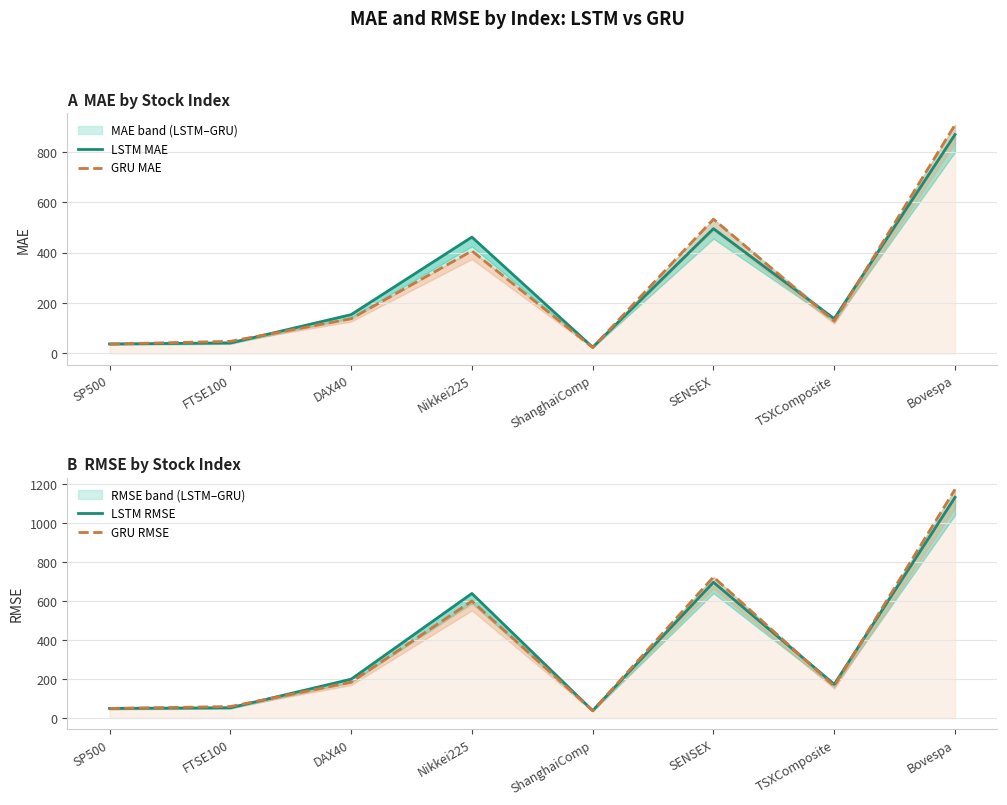

What is the average value of the LSTM RMSE series?

372.9